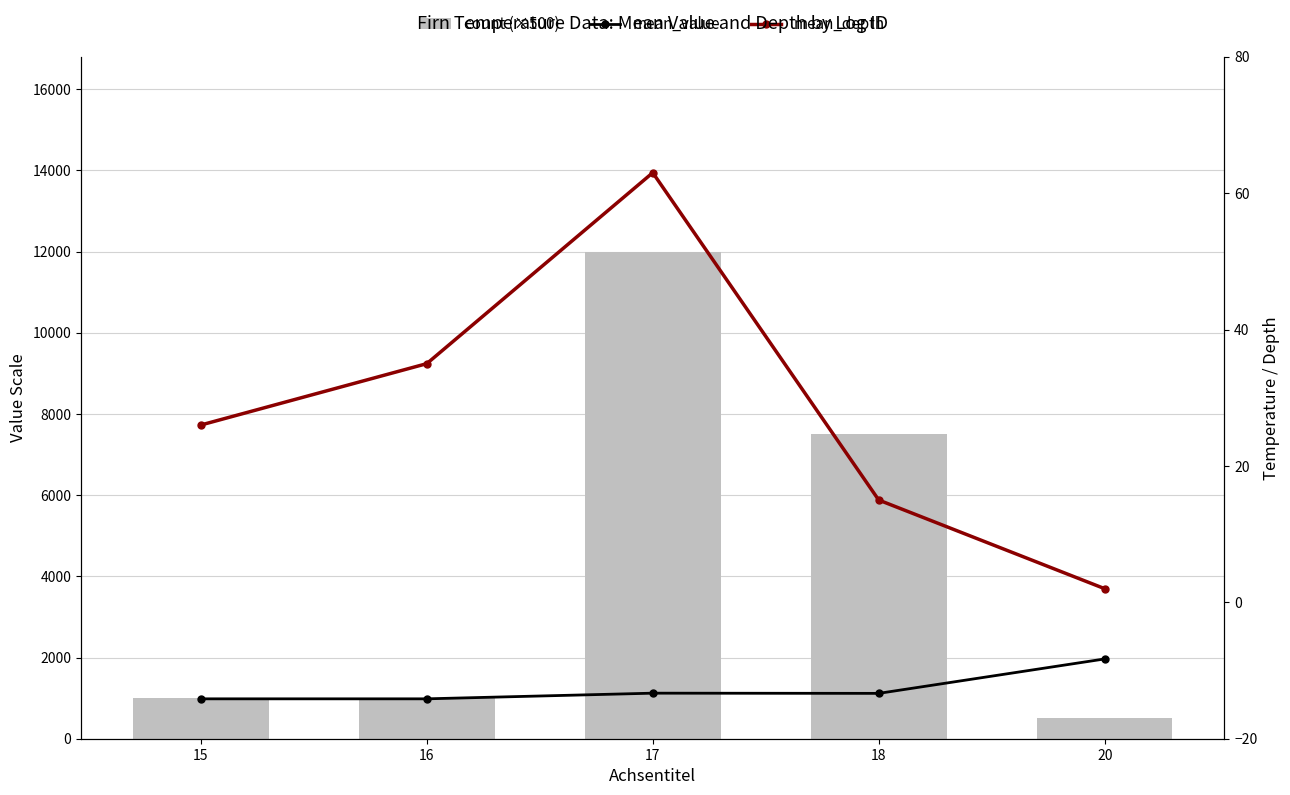

The mean_depth series shows 26.1 at 17. True or false?

False